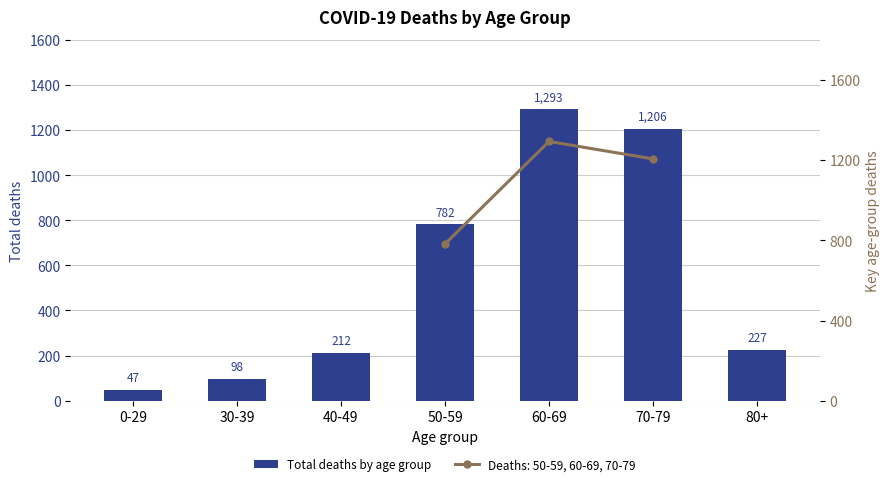

At which category does the chart reach its minimum across all series?

0-29